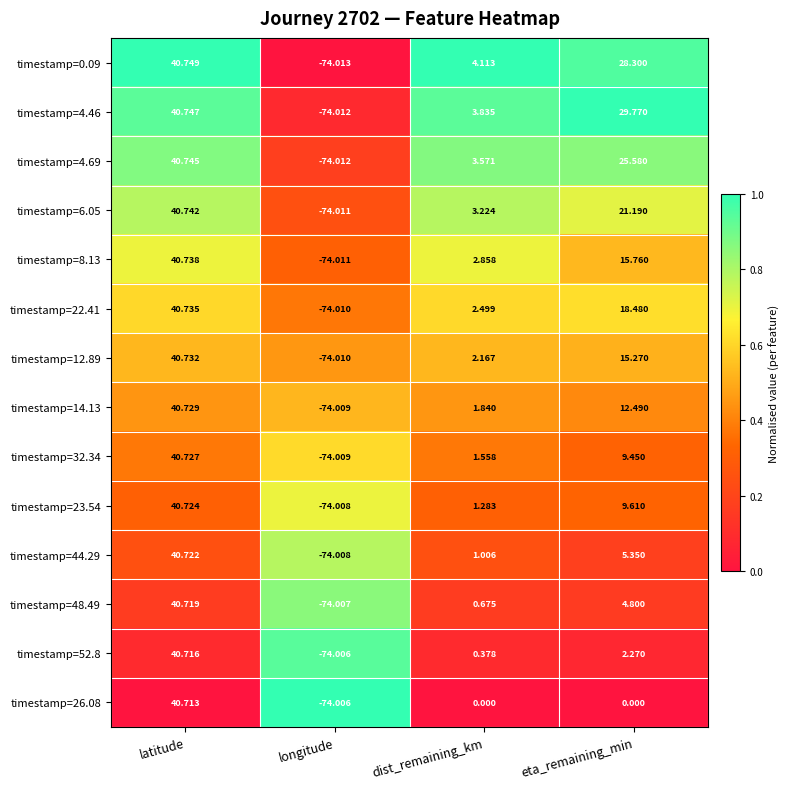

At which category is the sum across all series the highest?

latitude